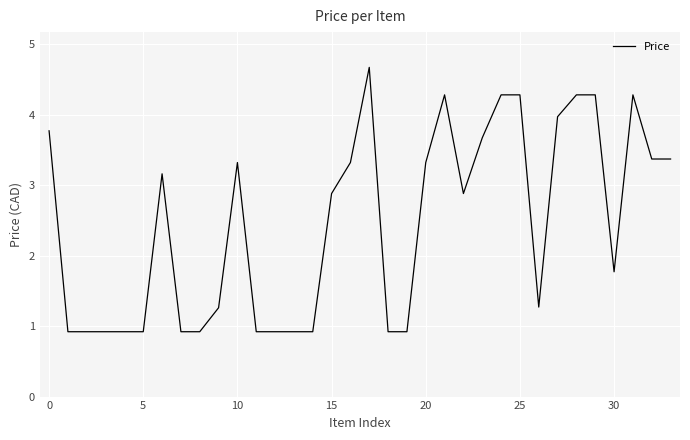

What is the difference between the maximum and minimum values?

3.8